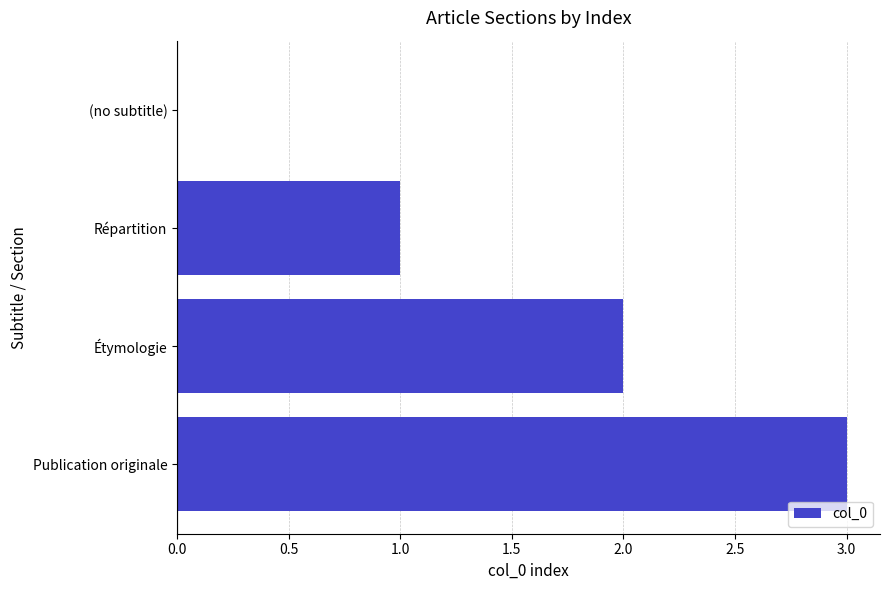

How many values are between 1 and 3?

3